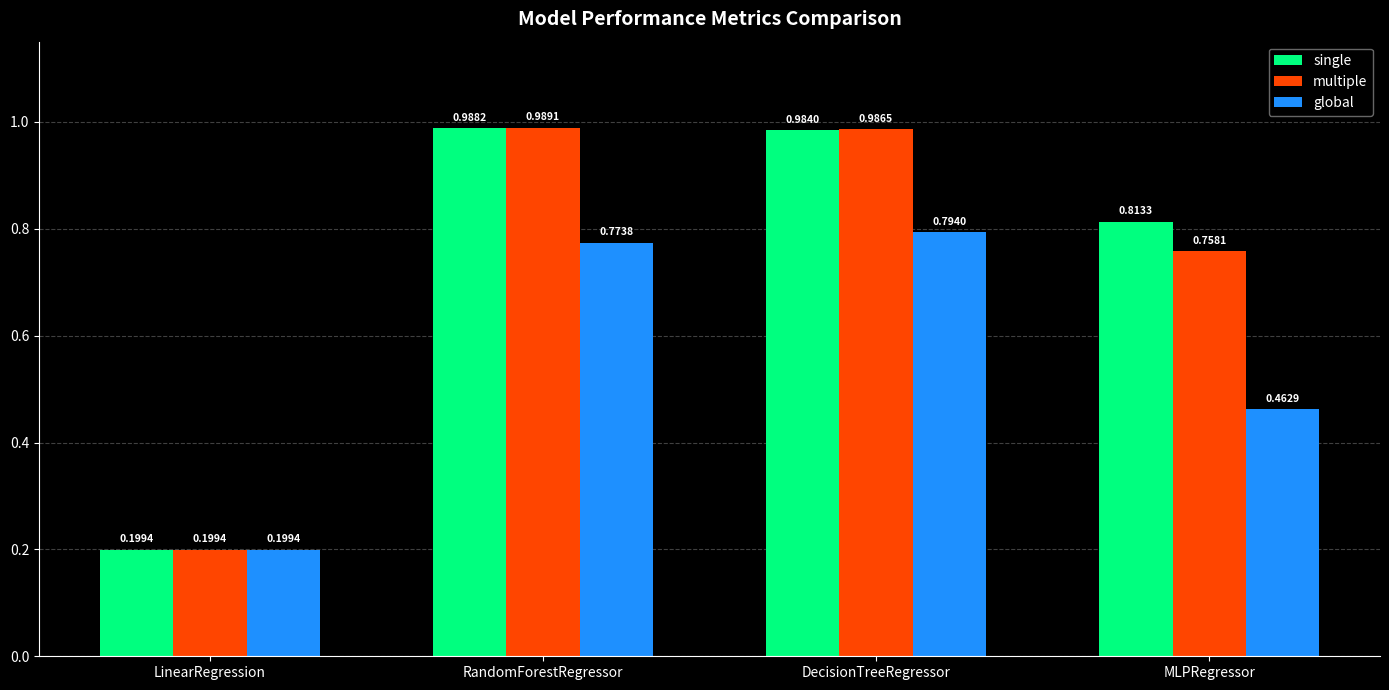

At how many categories does at least one series exceed 0?

4